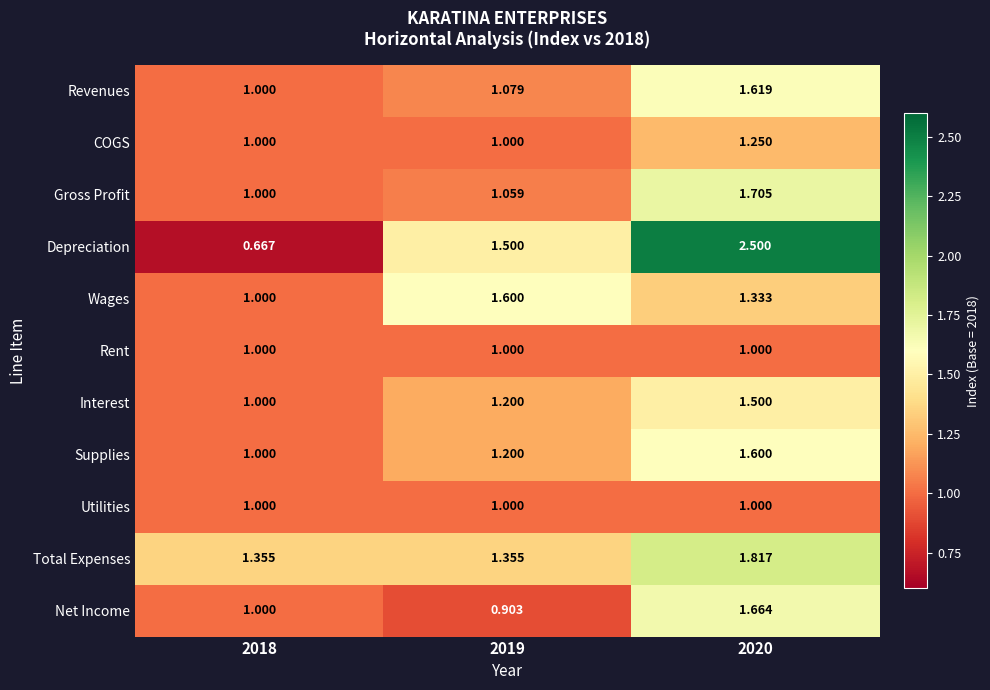

Which series has the largest total across all categories?

Depreciation